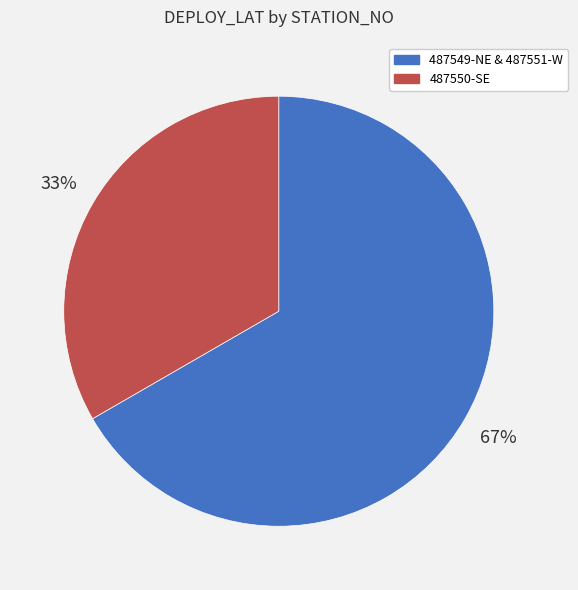

To the nearest percent, what is the average slice percentage?

50%